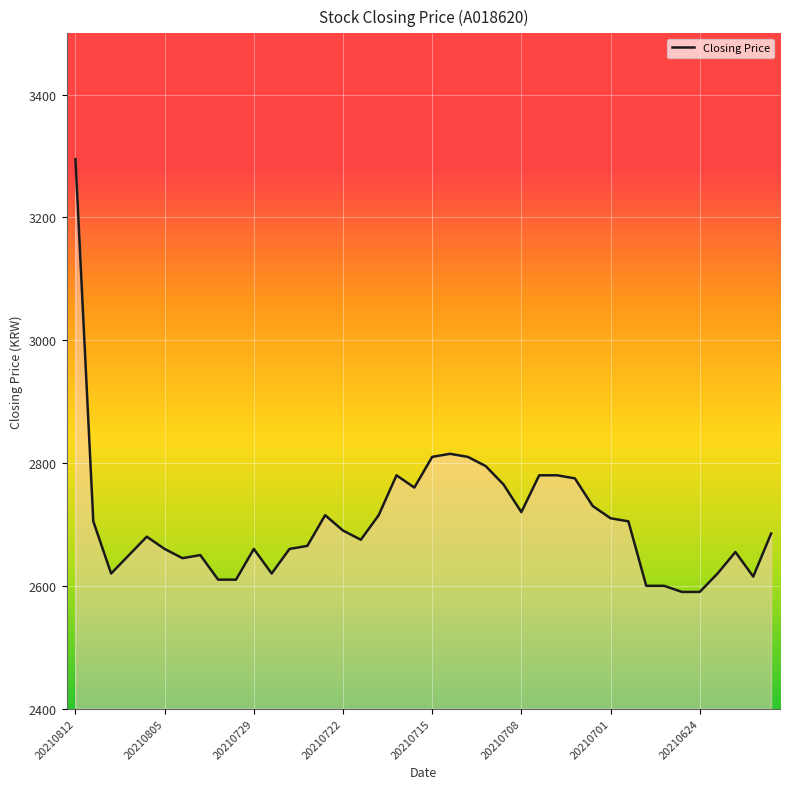

What is the value of the 19th point from the left?

2780